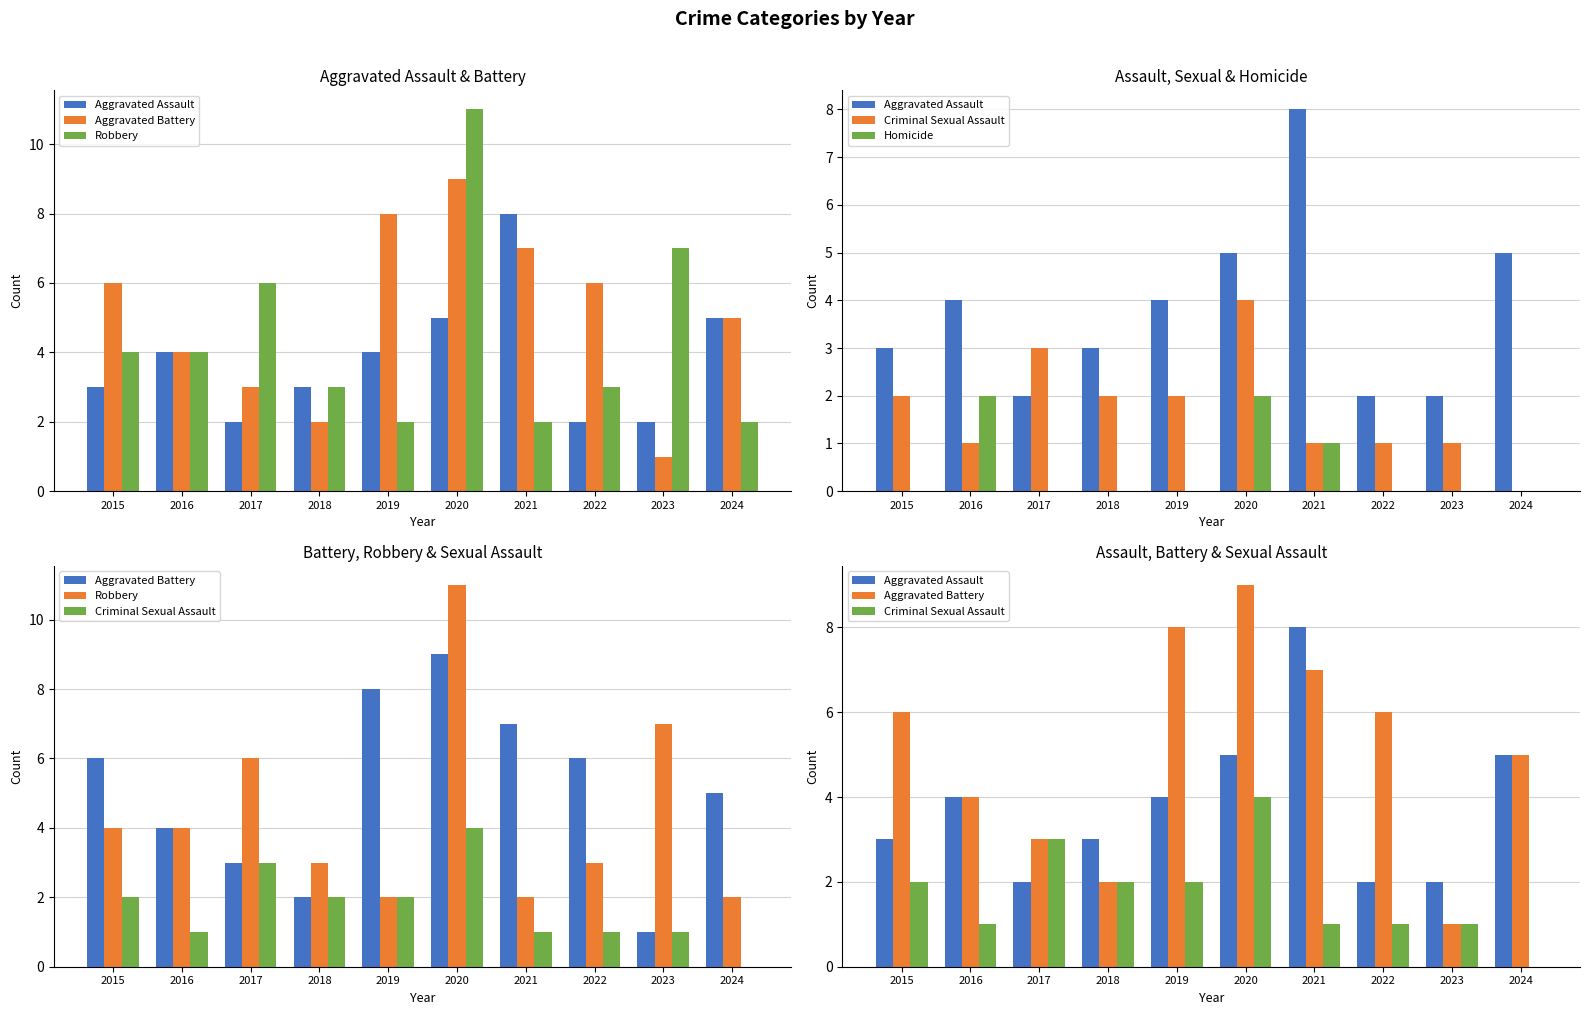

What is the spread (max minus min) of values at 2022?

6